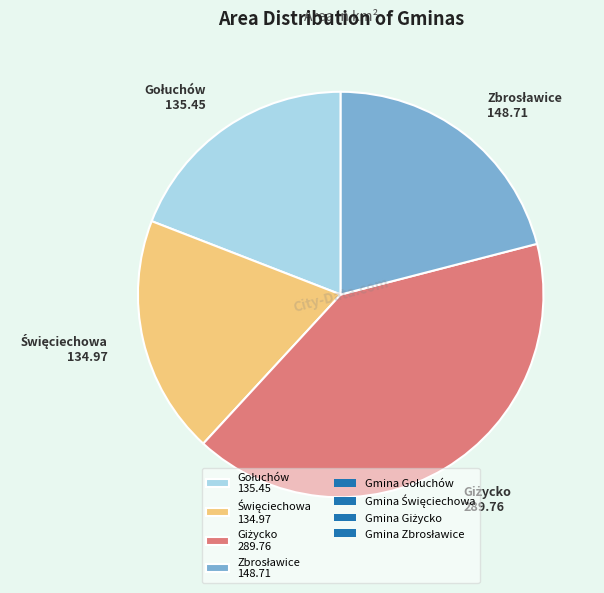

Is there a majority slice in this chart?

No